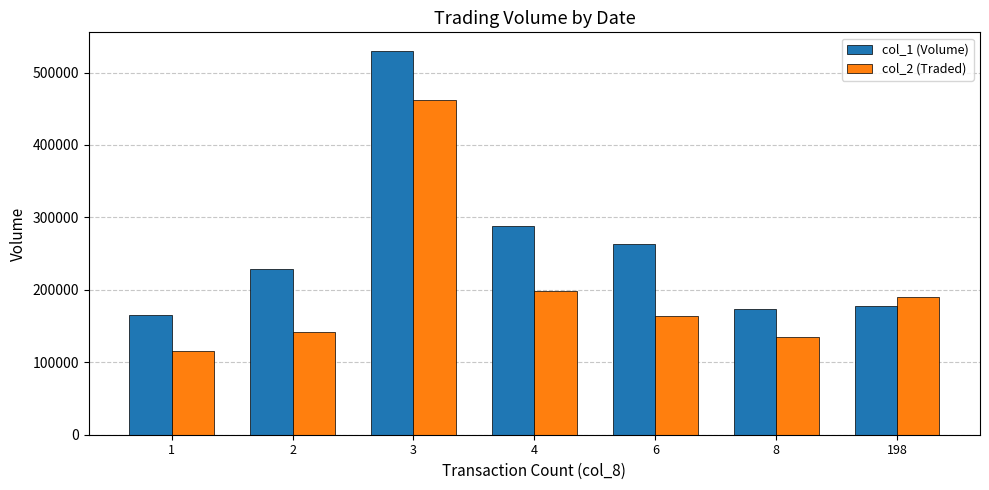

Does the chart contain stacked bars?

No